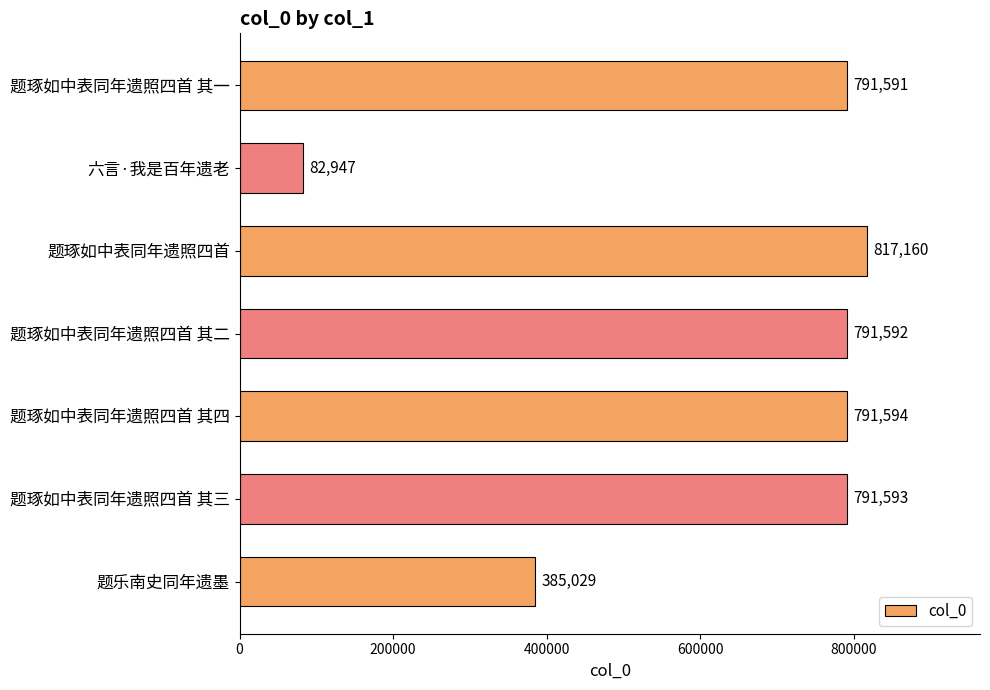

What is the average value?

635929